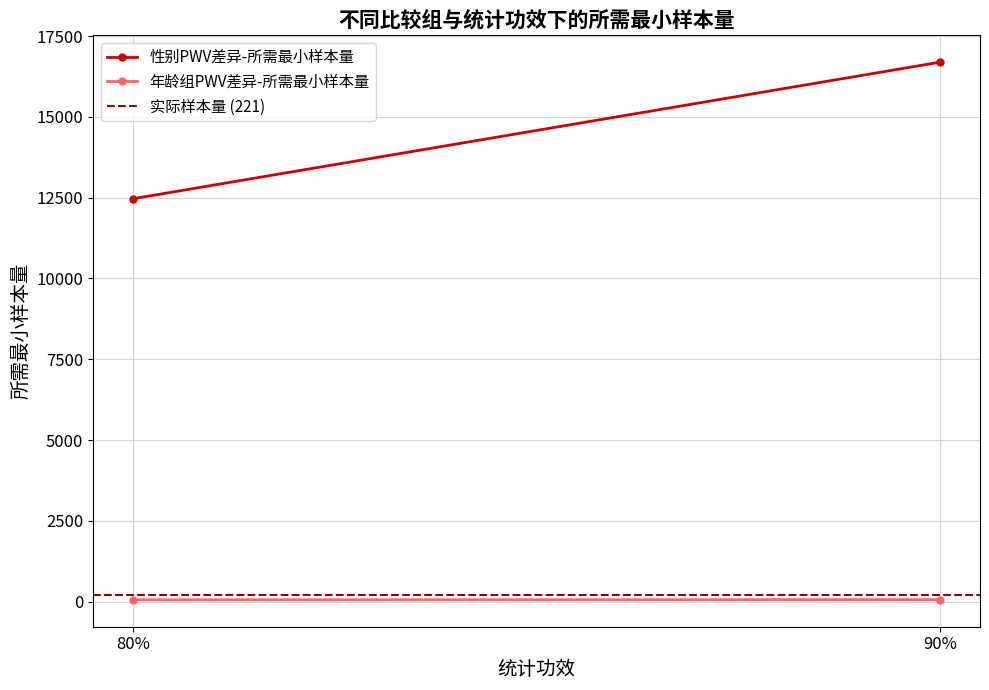

Reading right to left, list all the values displayed in this chart.

性别PWV差异-所需最小样本量: 90%=16690	80%=12468
年龄组PWV差异-所需最小样本量: 90%=63	80%=56
实际样本量 (221): 90%=221	80%=221